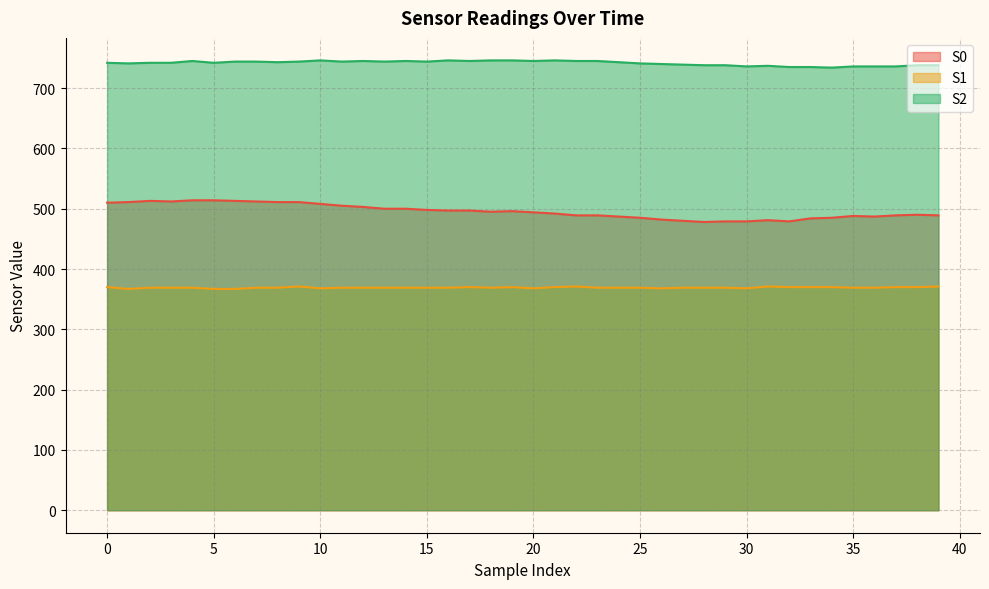

How many interior local peaks does the S1 series have?

5